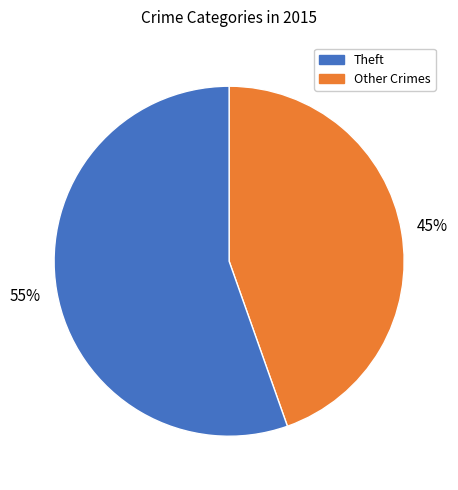

Does any single category account for the majority?

Yes